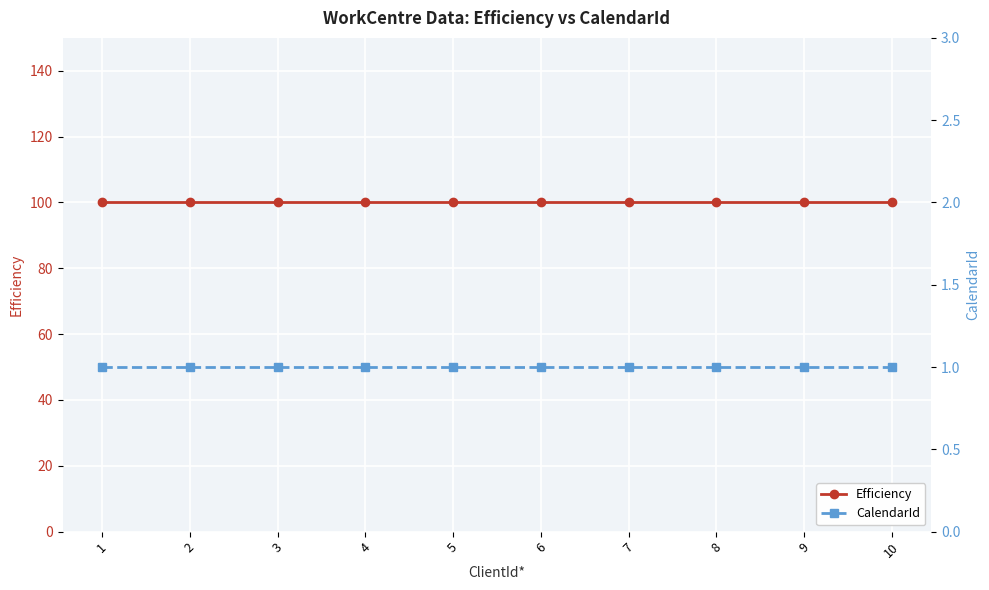

Reading left to right, list all the values displayed in this chart.

Efficiency: 1=100	2=100	3=100	4=100	5=100	6=100	7=100	8=100	9=100	10=100
CalendarId: 1=1	2=1	3=1	4=1	5=1	6=1	7=1	8=1	9=1	10=1